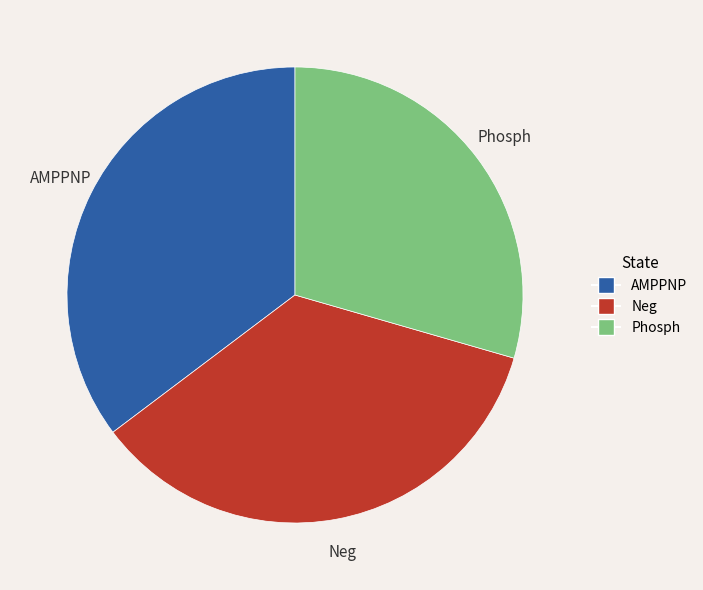

Count the number of slices in the pie.

3